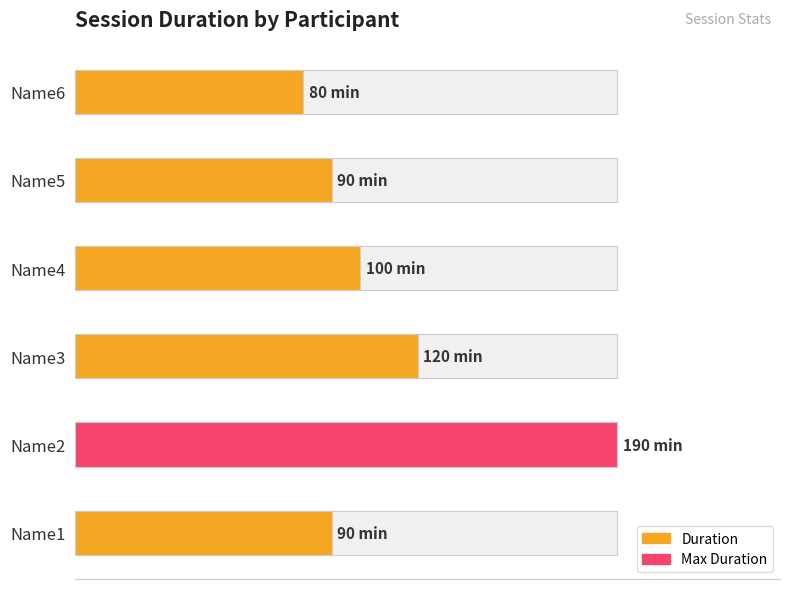

How many bars are there in total?

6